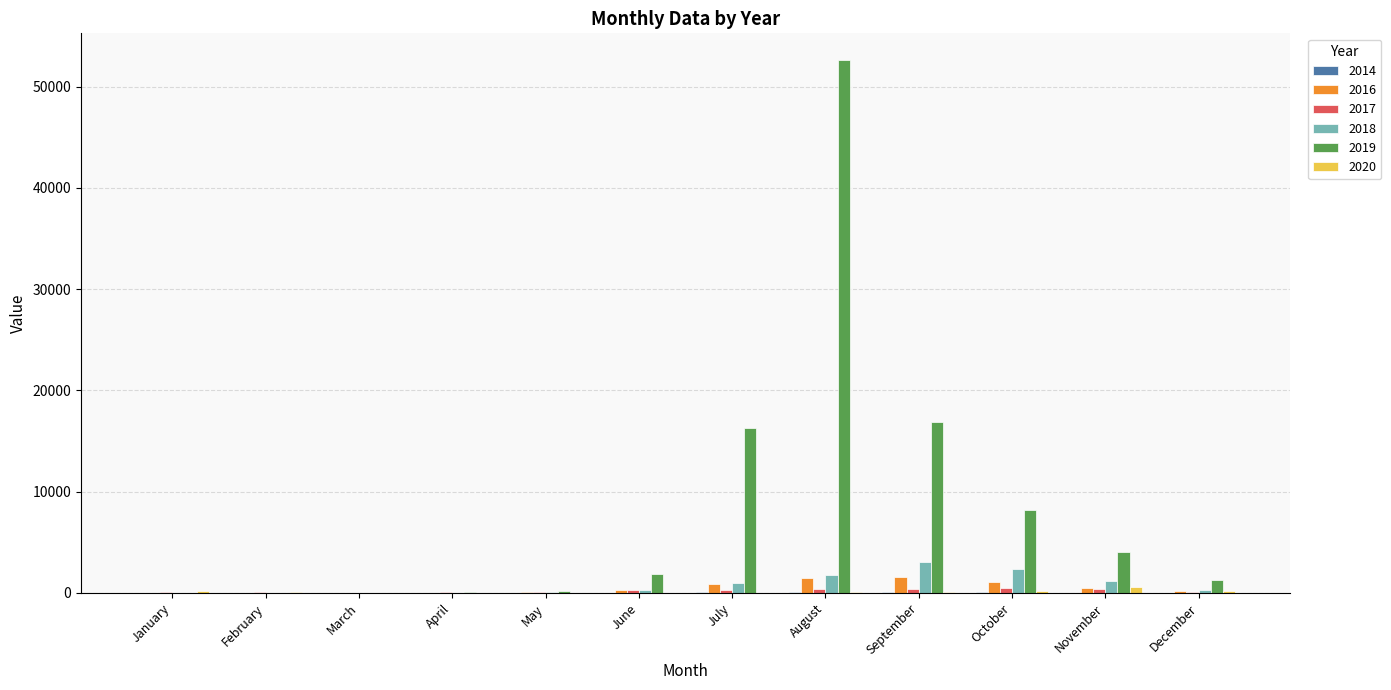

At which category is the sum across all series the highest?

August